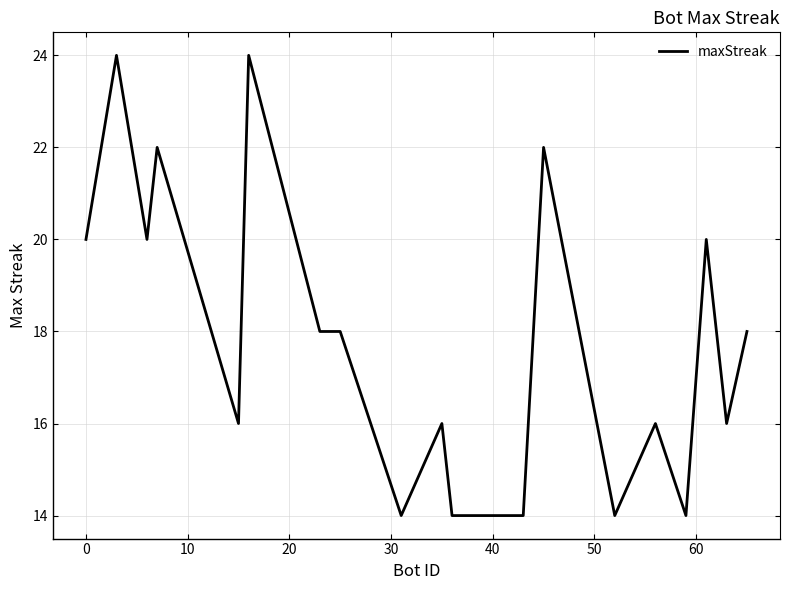

What is the difference between the maximum and minimum values?

10